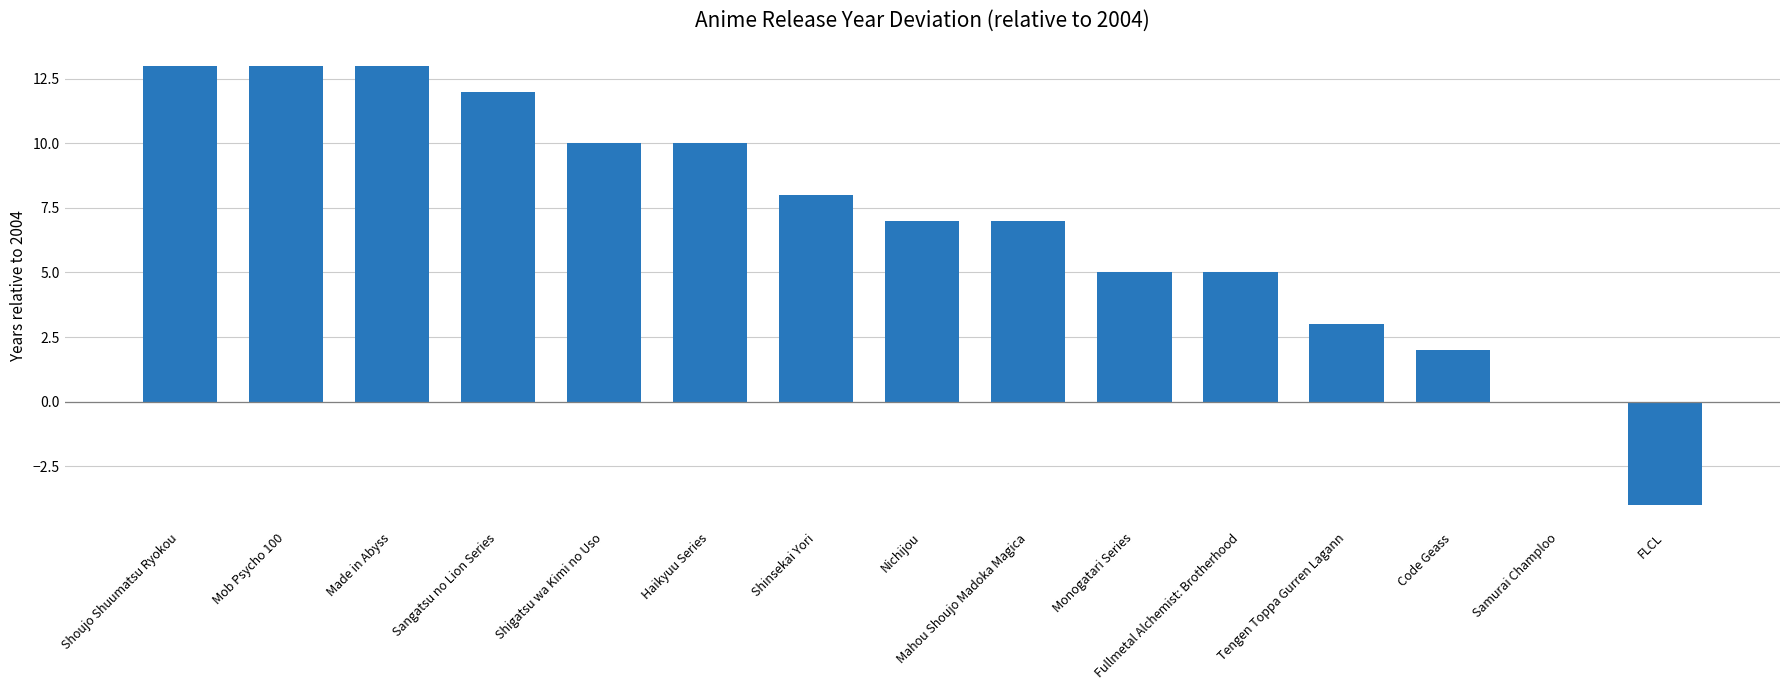

At which label does the data first exceed 7?

Shoujo Shuumatsu Ryokou